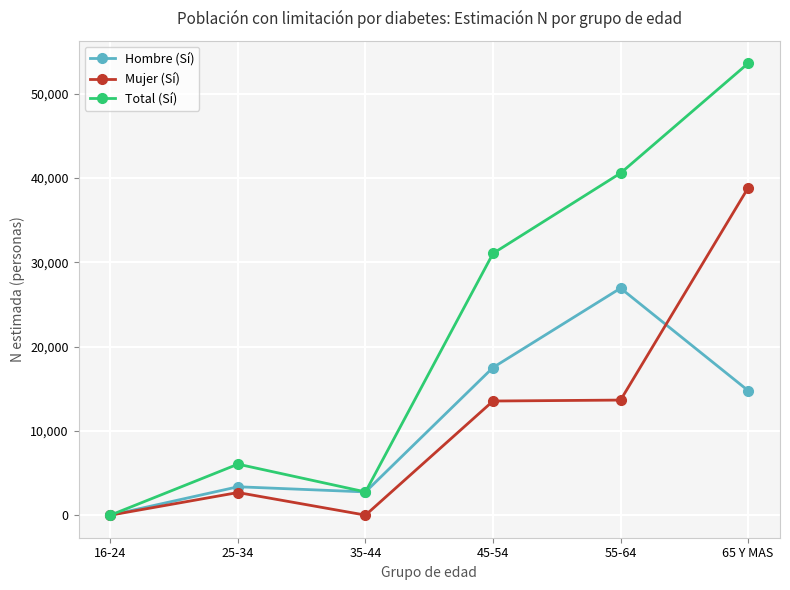

At how many categories does at least one series exceed 52190?

1